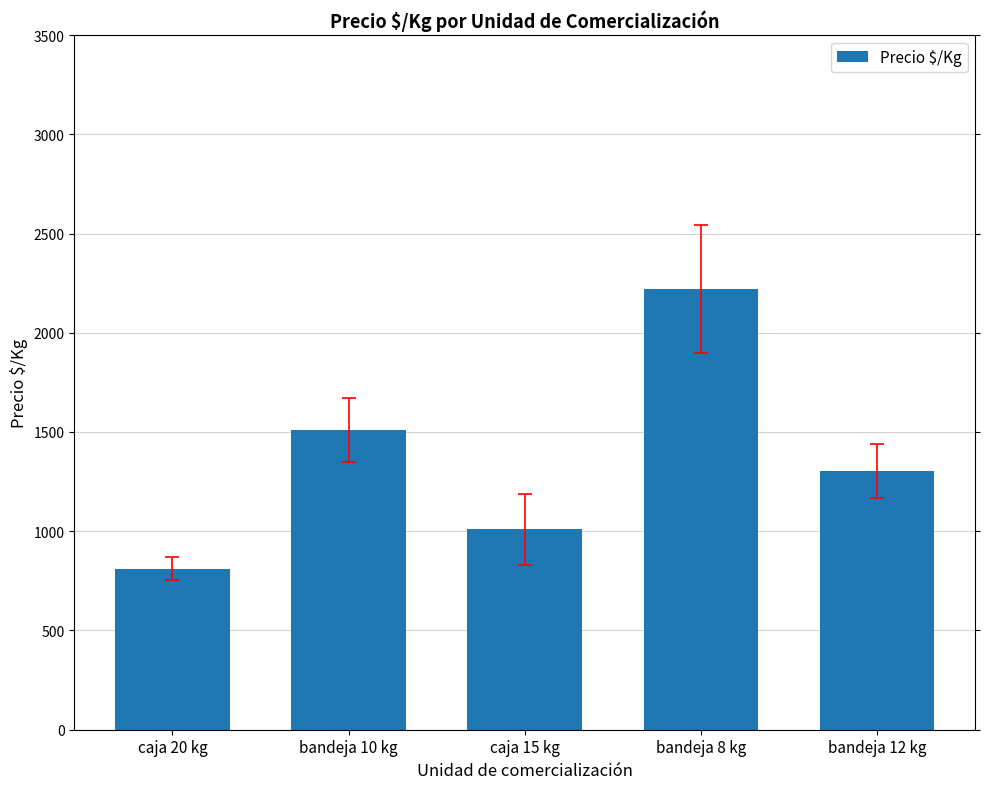

What is the difference between the second highest and second lowest values?

501.0